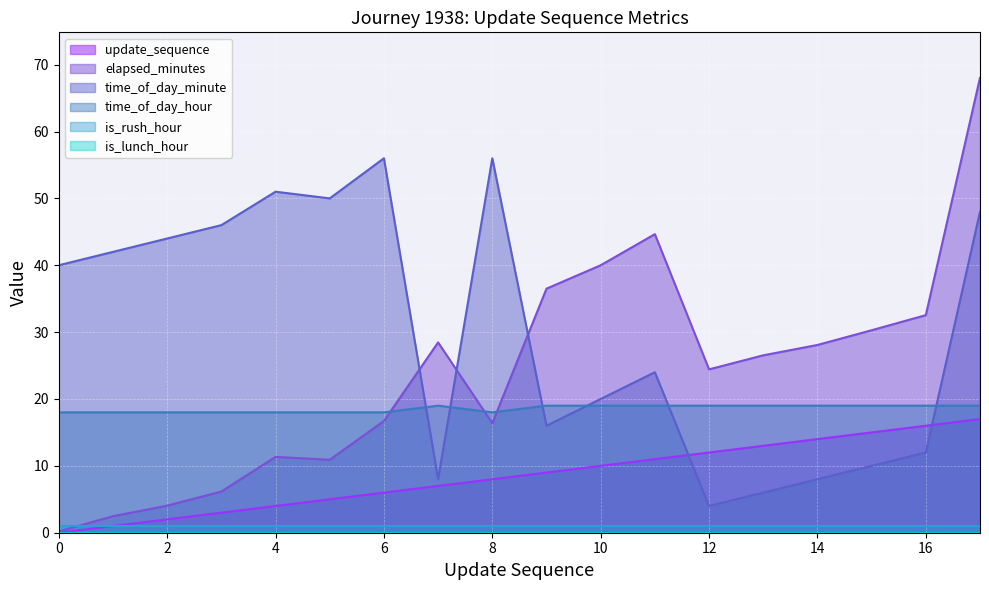

The value of time_of_day_minute at 15 is 10.0. True or false?

True